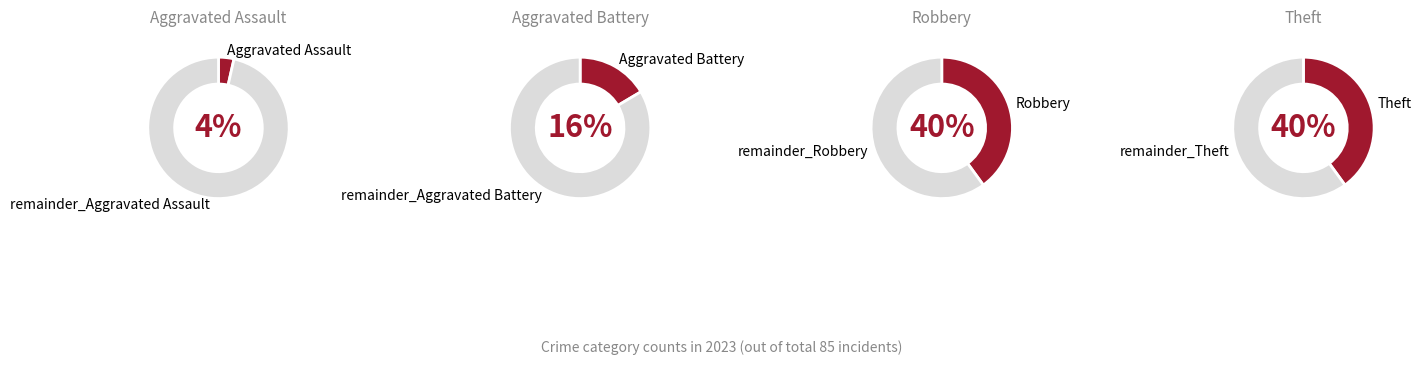

What percentage is NOT represented by Aggravated Battery?

83.5%